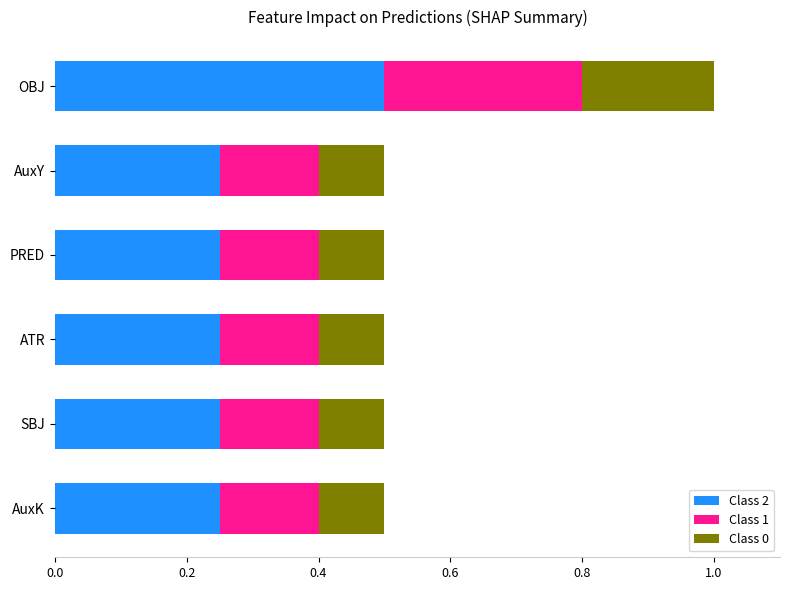

The value of Class 2 at AuxY is 0.2. True or false?

True